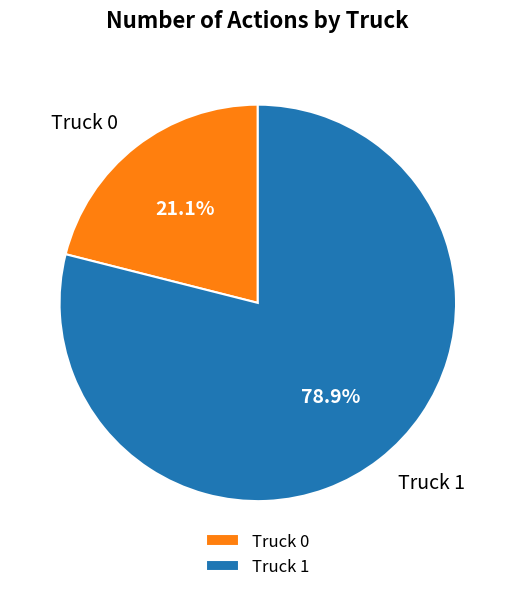

Is there any slice that represents more than half of the pie?

Yes